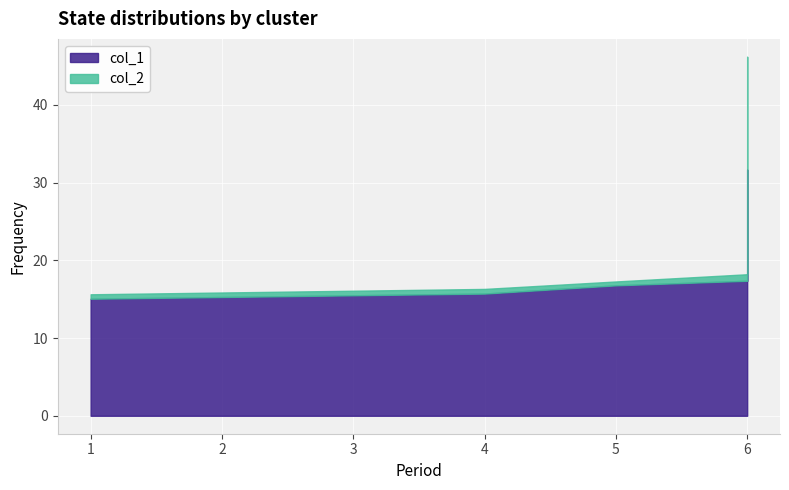

Reading left to right, list all the values displayed in this chart.

col_1: 15.1	15.7	16.8	17.4	31.7
col_2: 15.6	16.3	17.3	18.2	46.2